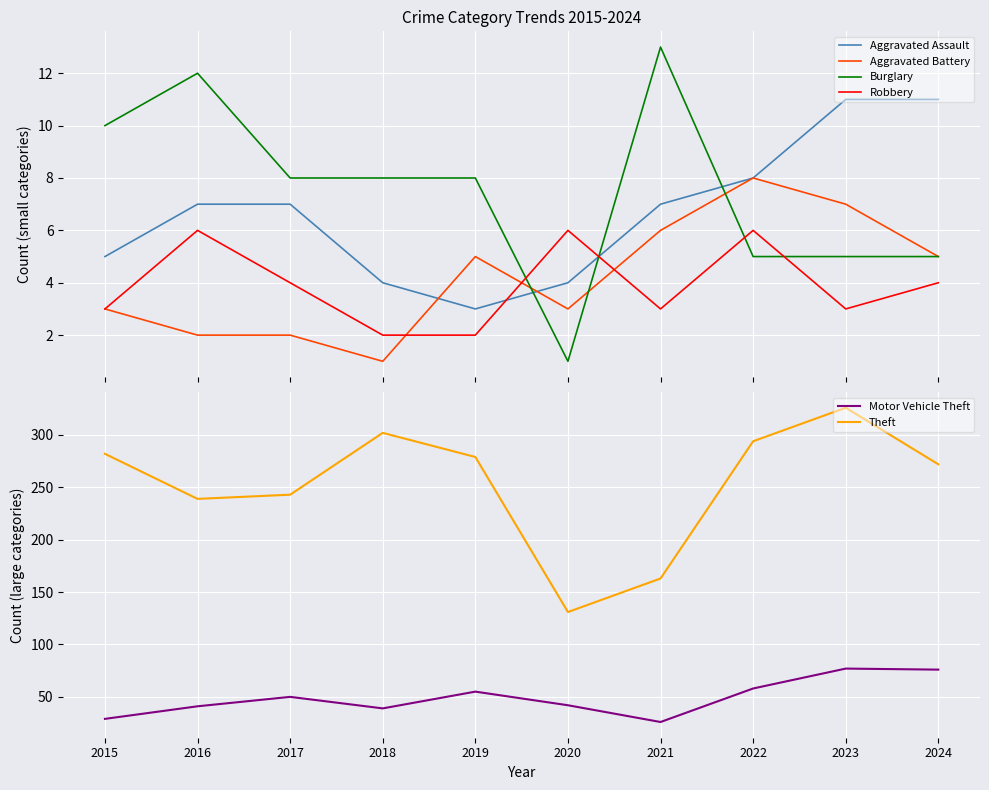

How many values in the Aggravated Battery series are below 5?

5